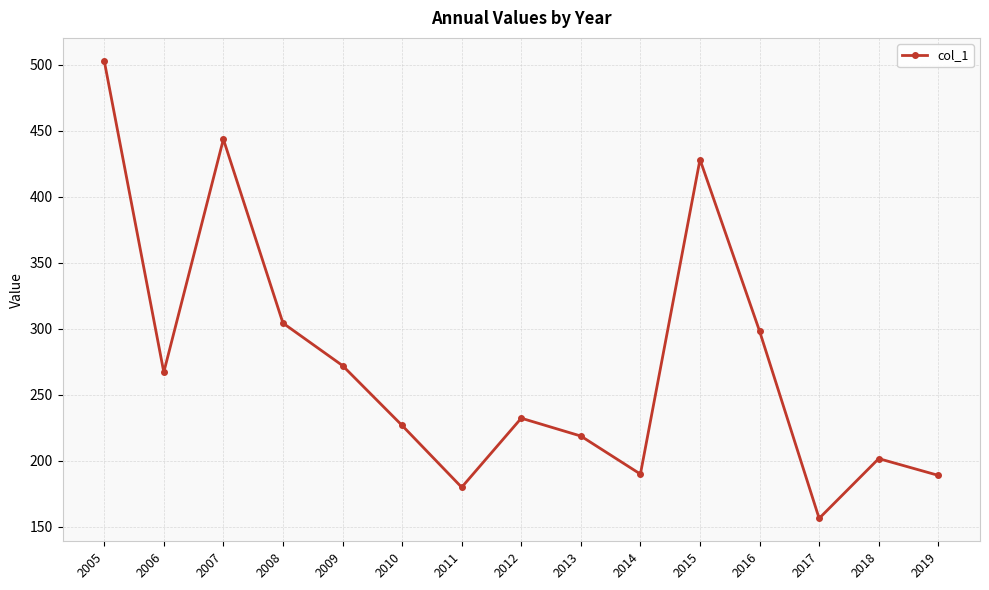

The value at 2016 is 298.2. True or false?

True